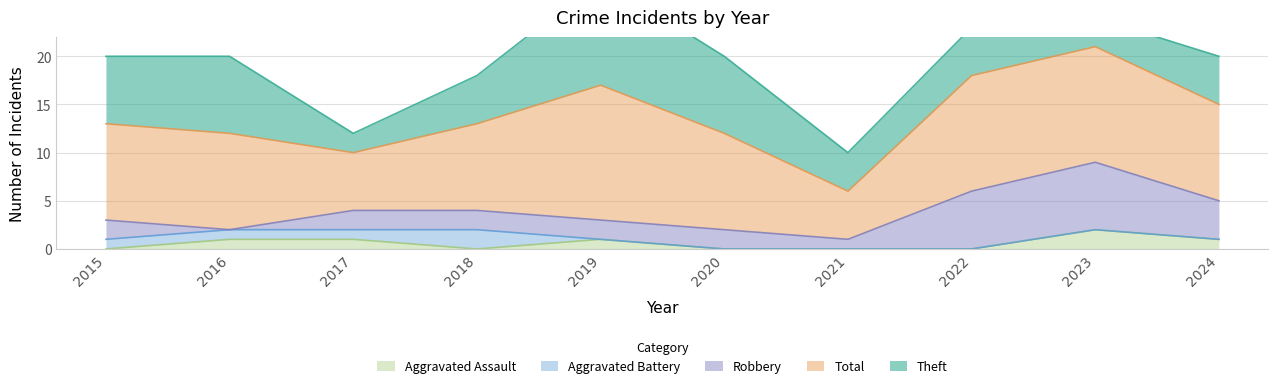

True or false: Aggravated Assault has a value of -1 at 2018.

False